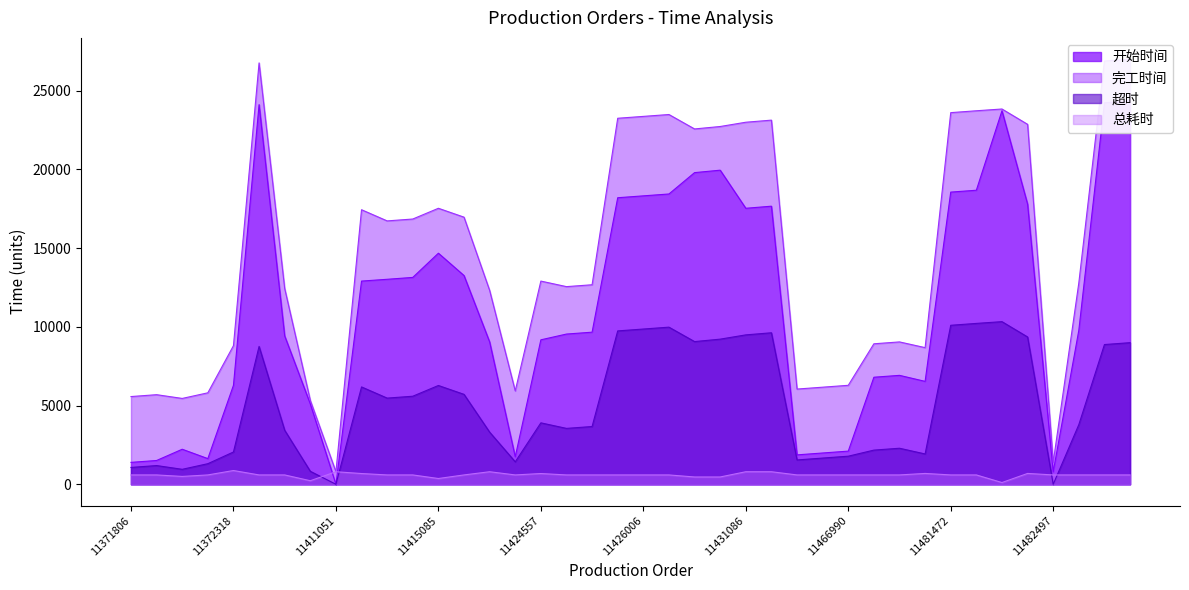

The 开始时间 series shows 17917 at 11415067. True or false?

False